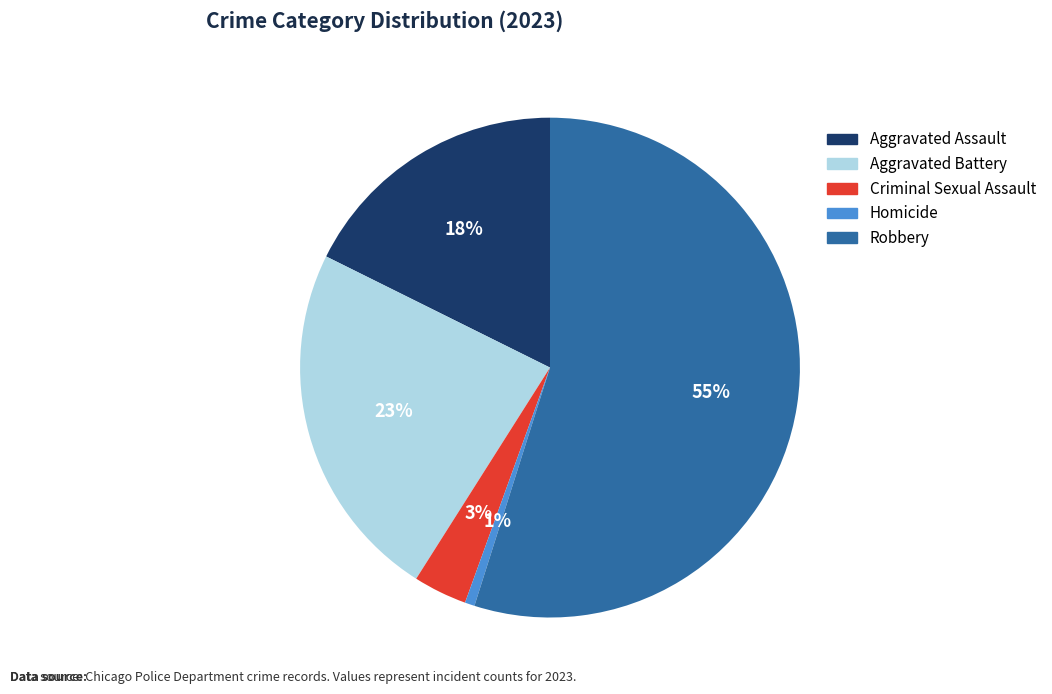

Does any single category account for the majority?

Yes